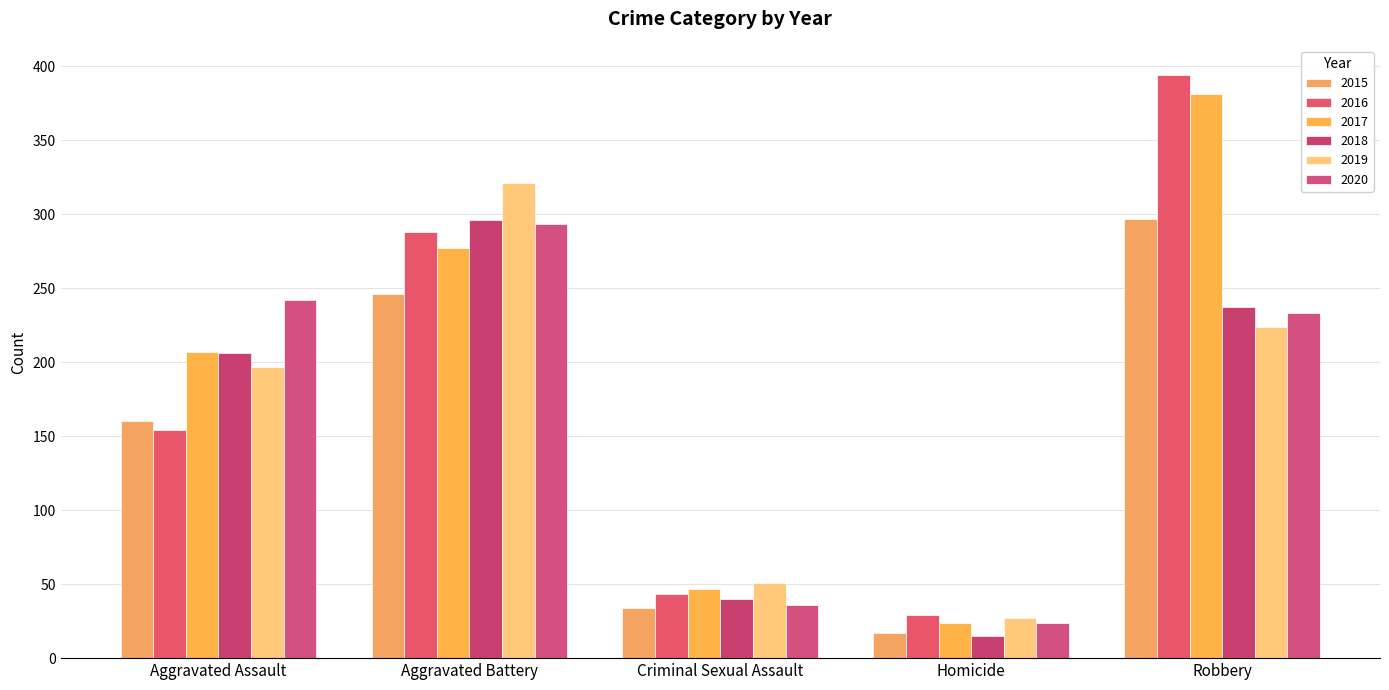

Count the number of categories in the chart.

5